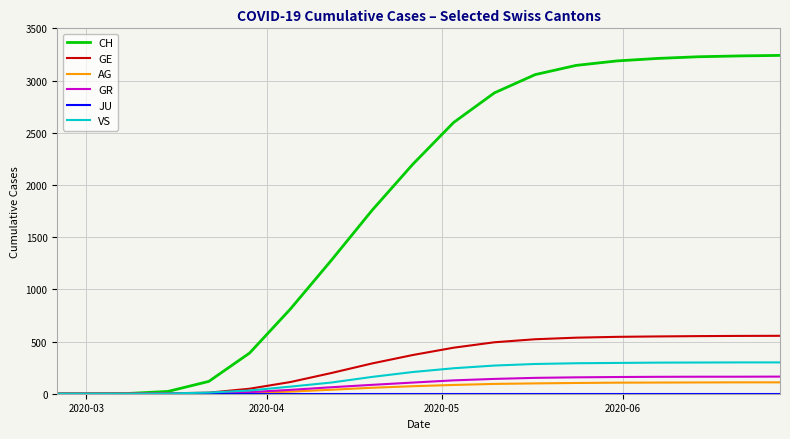

Which series has the largest total across all categories?

CH